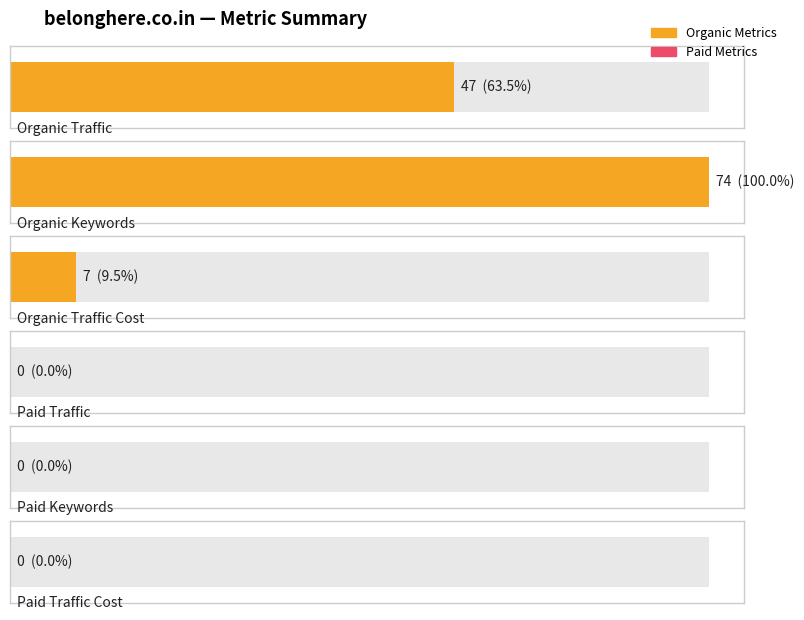

Is the value of Paid Traffic at 2015-07 greater than the value of Organic Keywords at 2015-07?

No